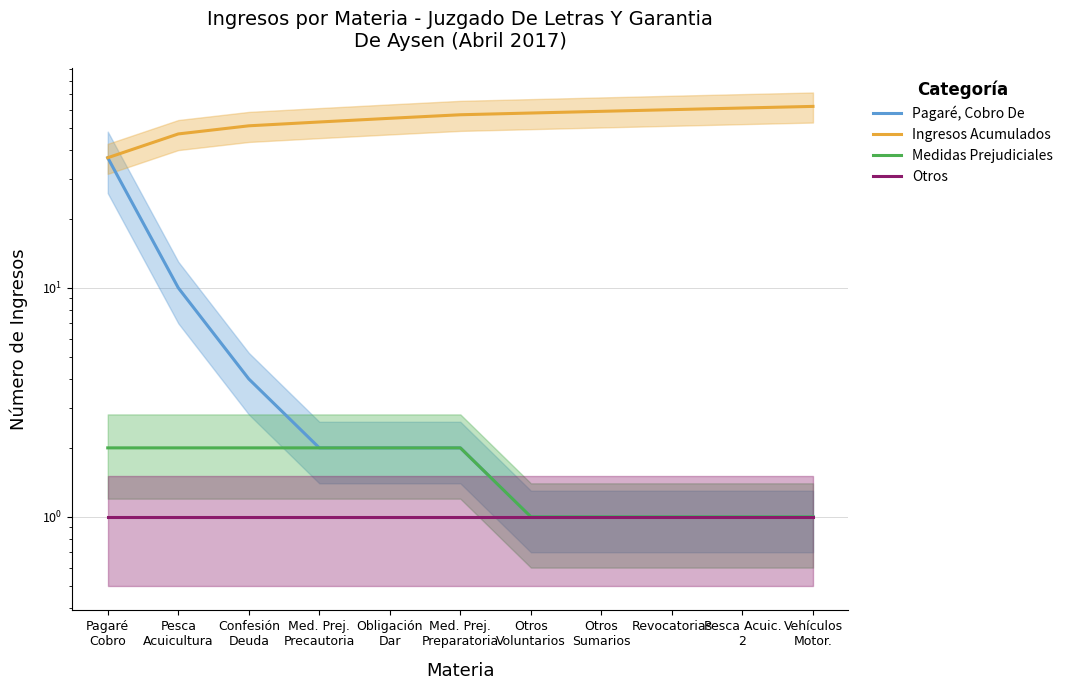

What is the label of the 2nd point from the left?

Pesca
Acuicultura